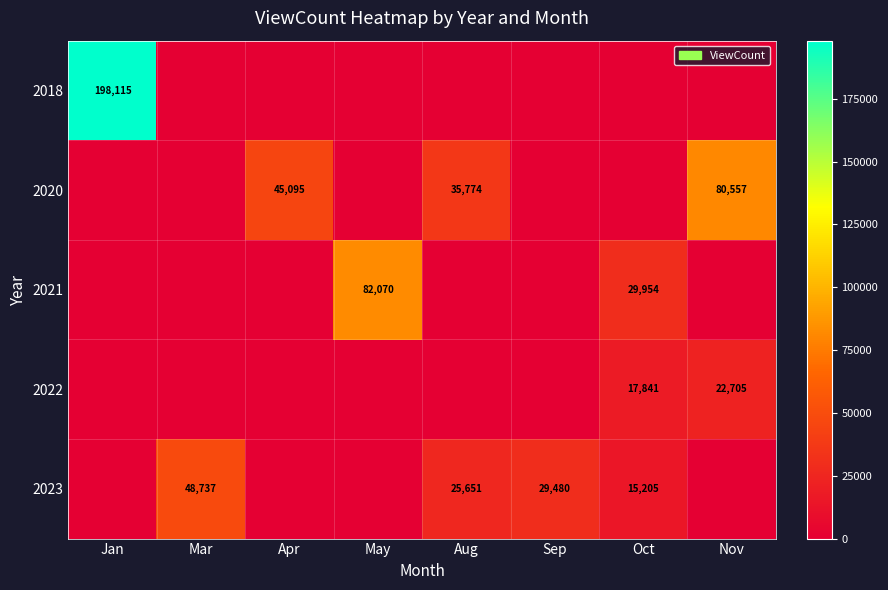

True or false: 2023 has a value of 26511 at Oct.

False